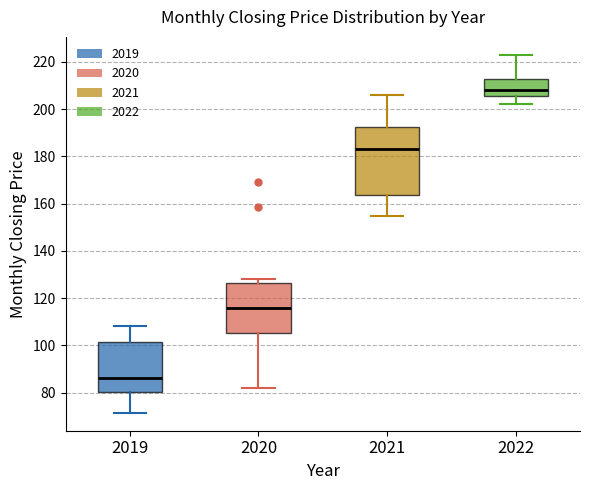

Which box is the tallest, from its lower edge to its upper edge?

2021